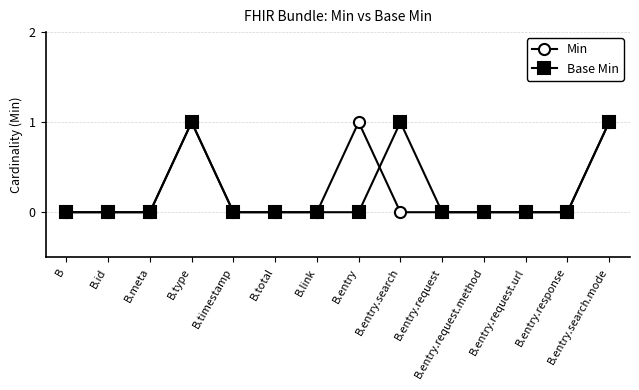

Reading right to left, list all the values displayed in this chart.

Min: B.entry.search.mode=1	B.entry.response=0	B.entry.request.url=0	B.entry.request.method=0	B.entry.request=0	B.entry.search=0	B.entry=1	B.link=0	B.total=0	B.timestamp=0	B.type=1	B.meta=0	B.id=0	B=0
Base Min: B.entry.search.mode=1	B.entry.response=0	B.entry.request.url=0	B.entry.request.method=0	B.entry.request=0	B.entry.search=1	B.entry=0	B.link=0	B.total=0	B.timestamp=0	B.type=1	B.meta=0	B.id=0	B=0